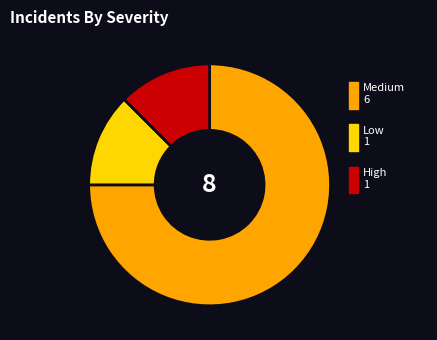

Does any single category account for the majority?

Yes